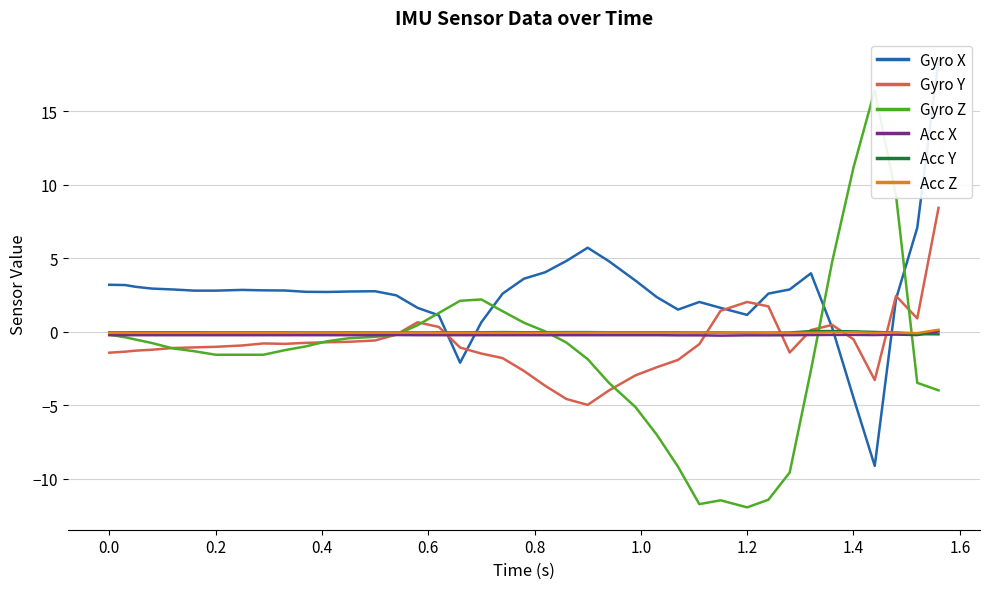

True or false: Acc X and Acc Y cross at least once.

True